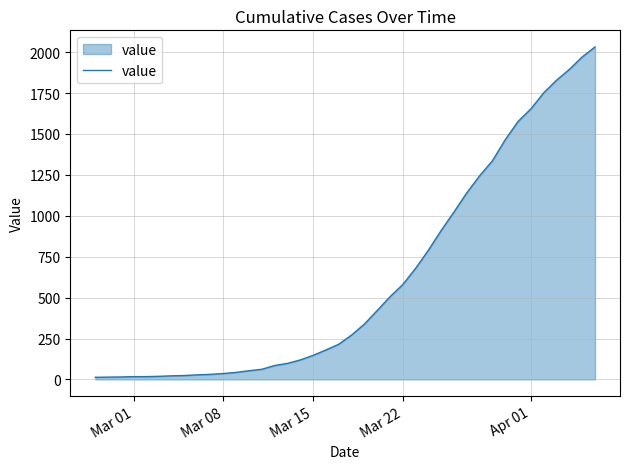

What is the greatest value displayed?

2032